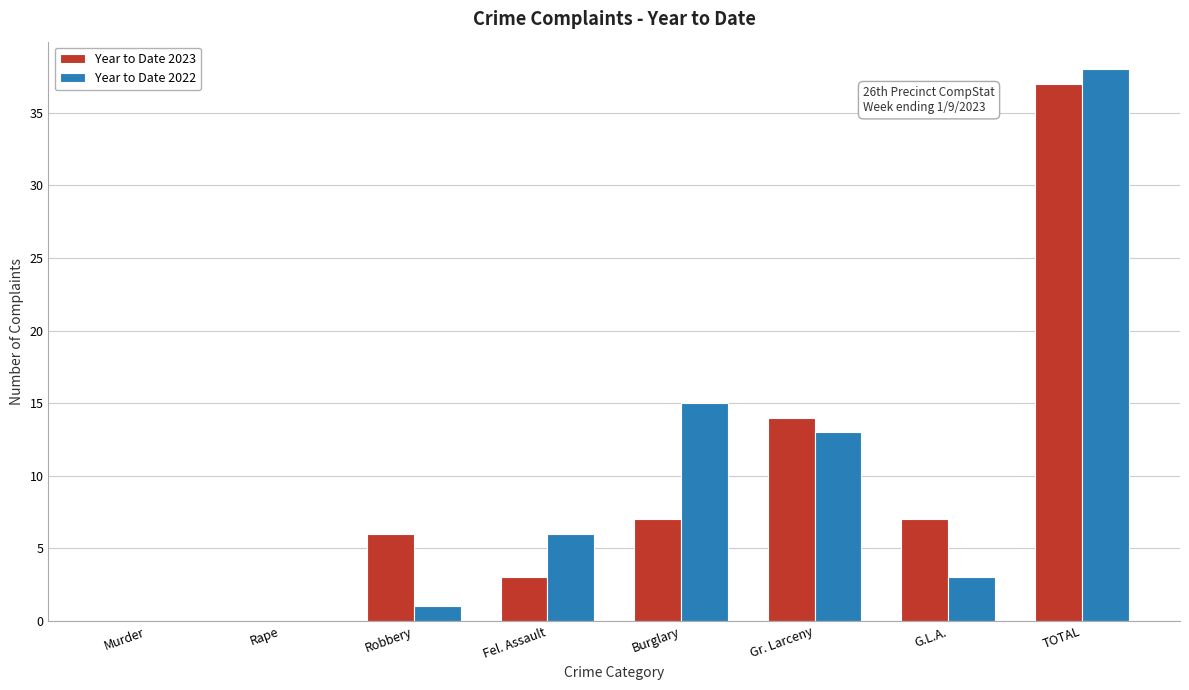

Reading left to right, what are all the values shown in this chart?

Year to Date 2023: Murder=0	Rape=0	Robbery=6	Fel. Assault=3	Burglary=7	Gr. Larceny=14	G.L.A.=7	TOTAL=37
Year to Date 2022: Murder=0	Rape=0	Robbery=1	Fel. Assault=6	Burglary=15	Gr. Larceny=13	G.L.A.=3	TOTAL=38